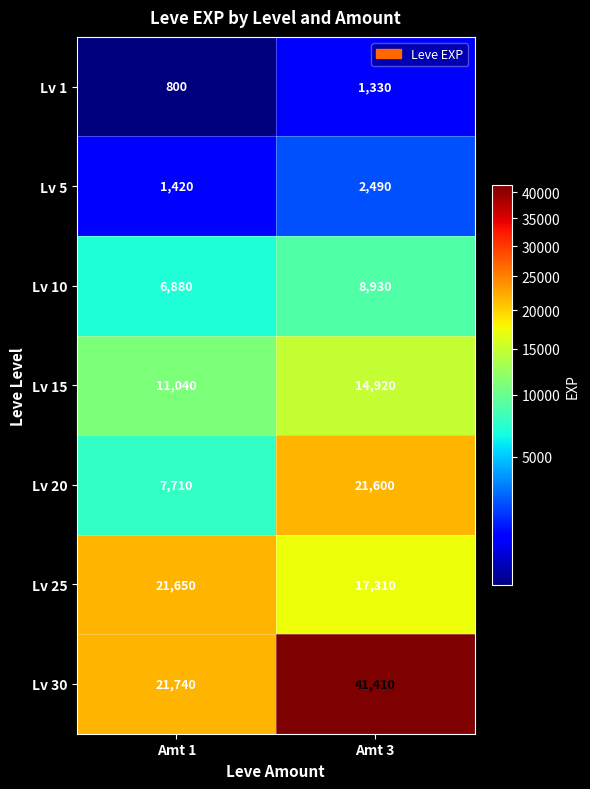

Rank the categories by Lv 1 value from highest to lowest.

Amt 3, Amt 1